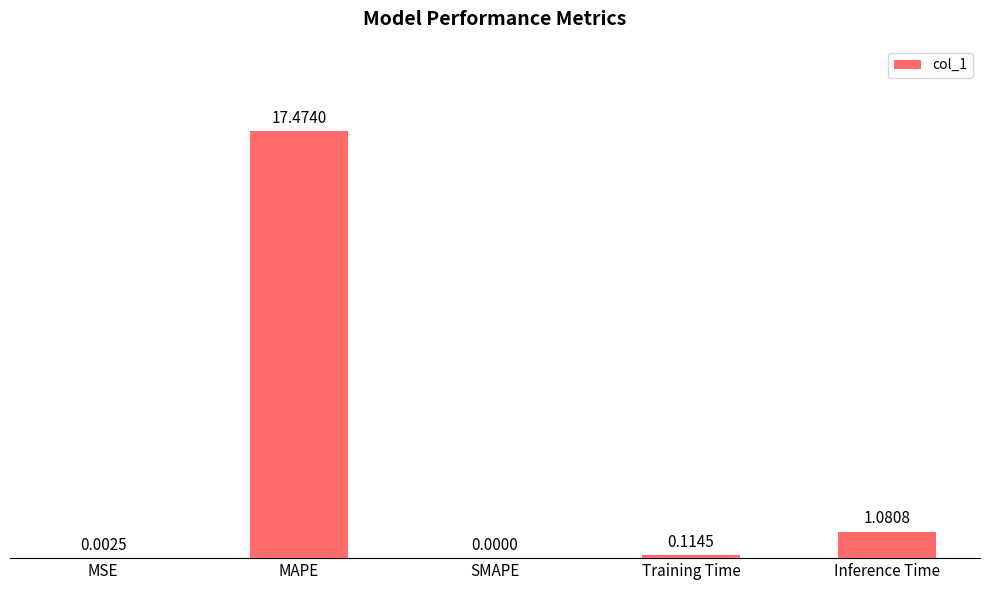

What is the sum of all values?

18.7